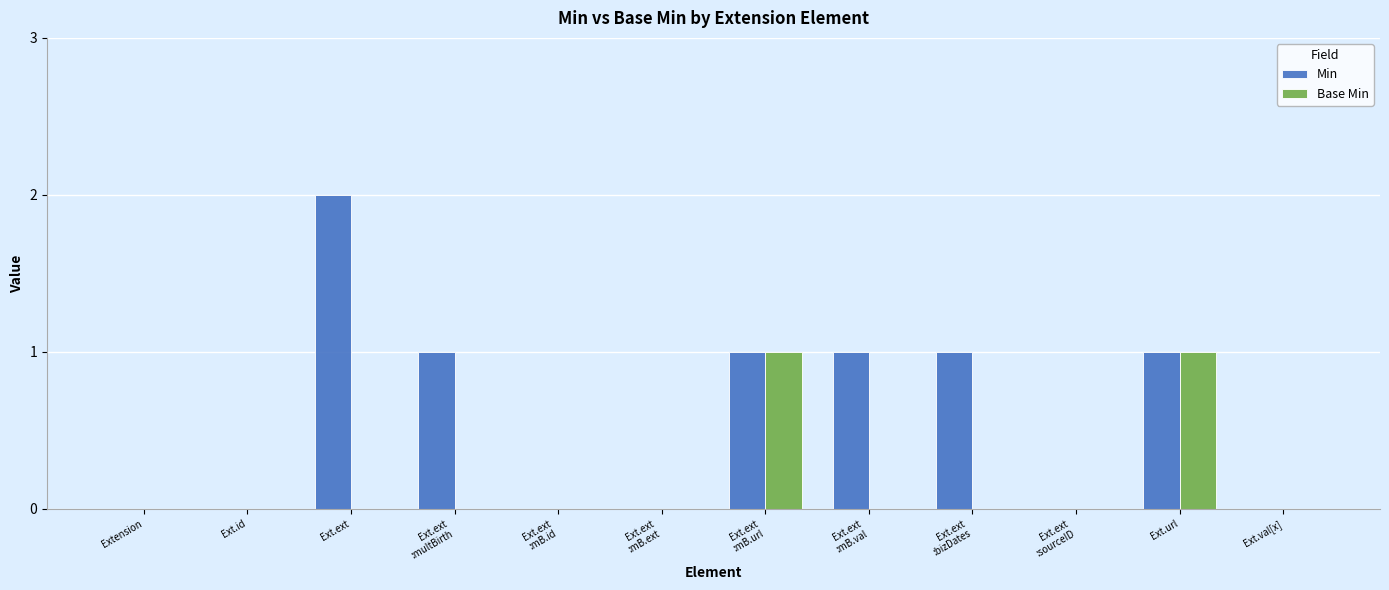

The Base Min series shows 0 at Extension. True or false?

True